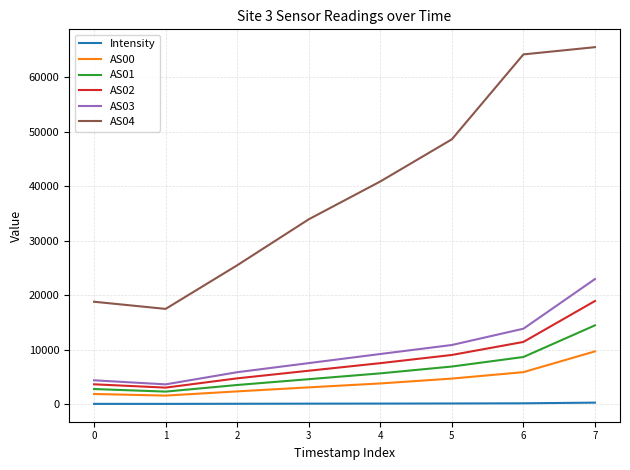

What is the maximum value shown in the chart?

65535.0